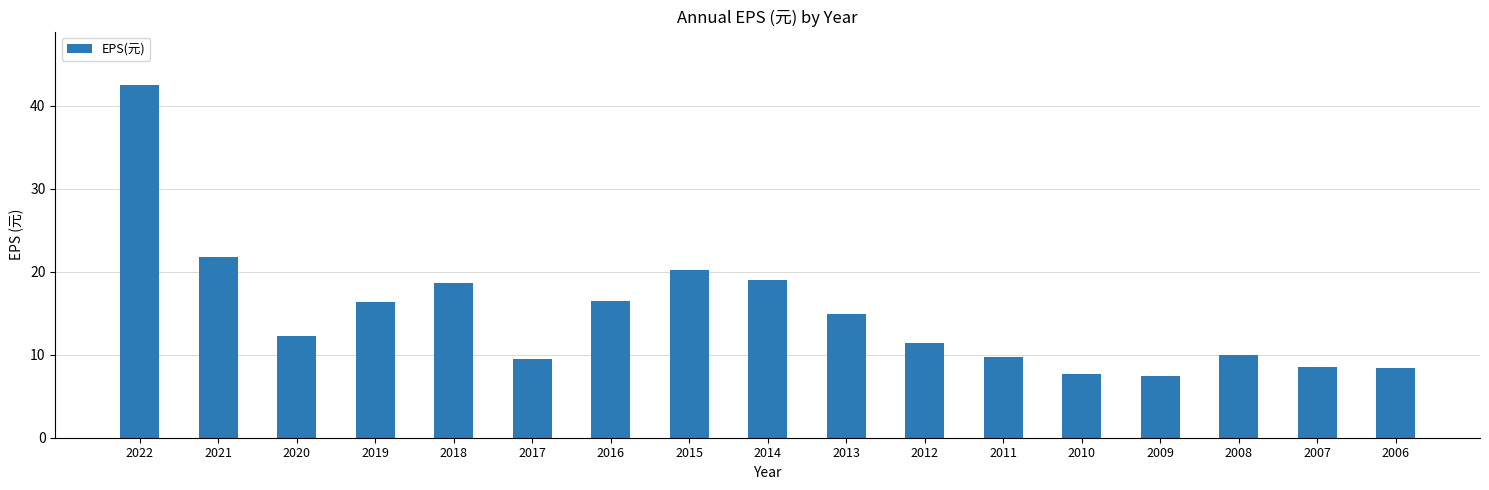

What is the greatest value displayed?

42.6